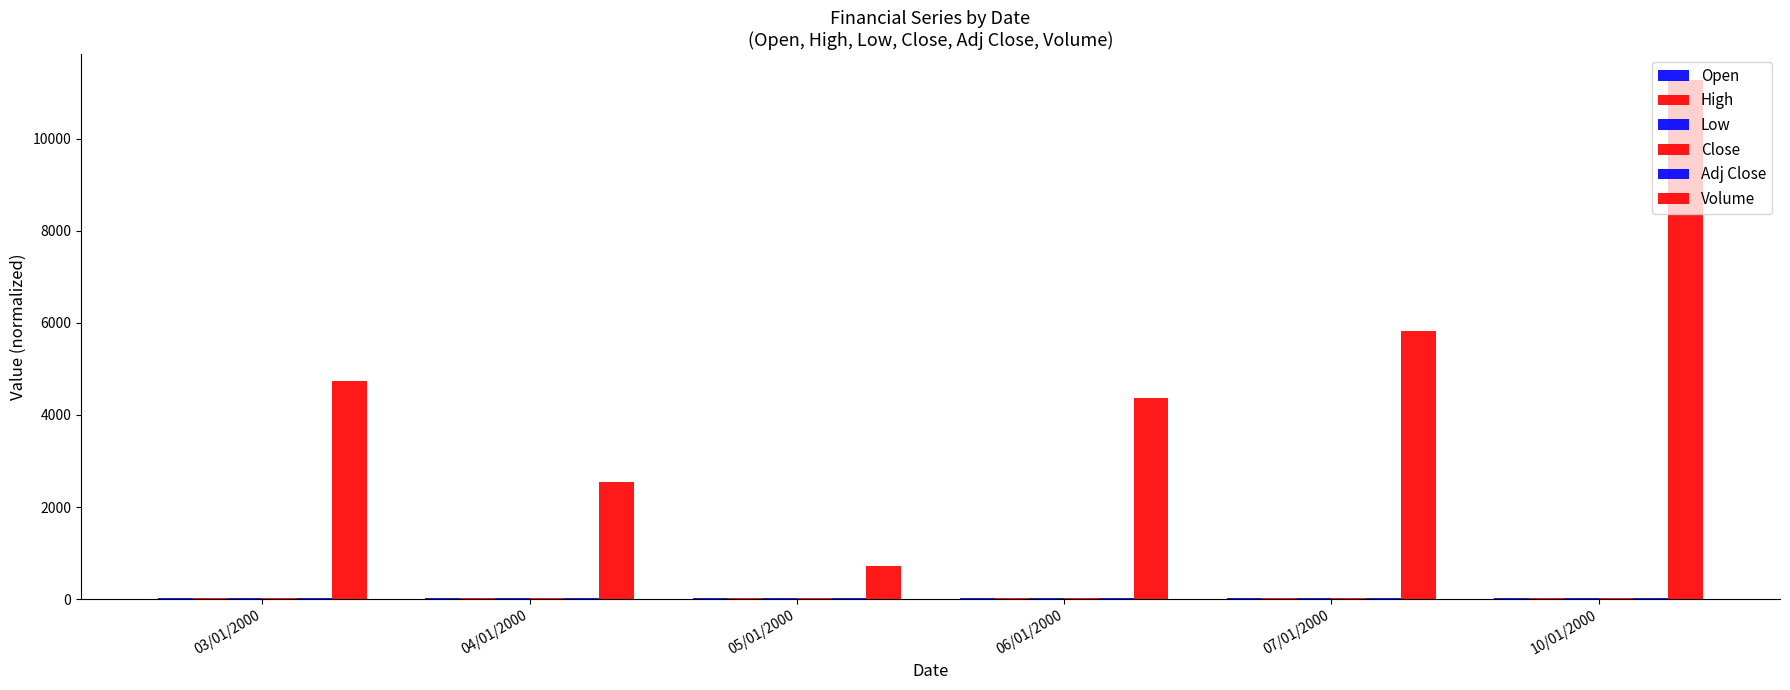

Are the bars horizontal?

No